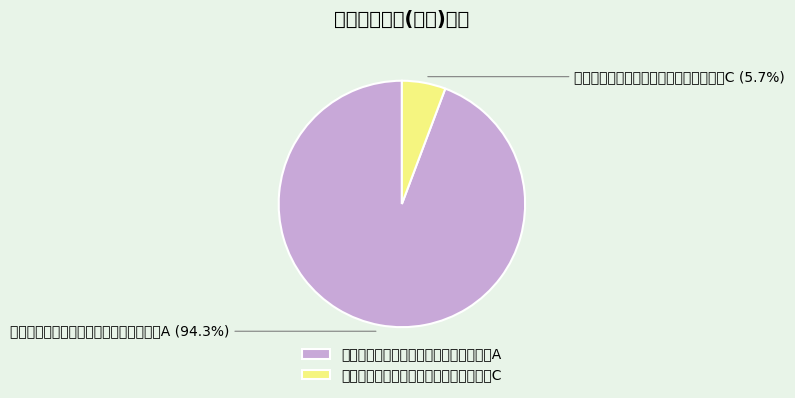

Is there a majority slice in this chart?

Yes